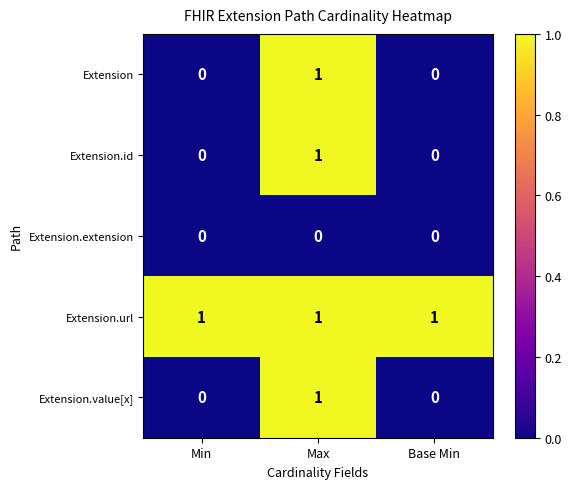

How many Extension.value[x] values are between 0 and 1?

3